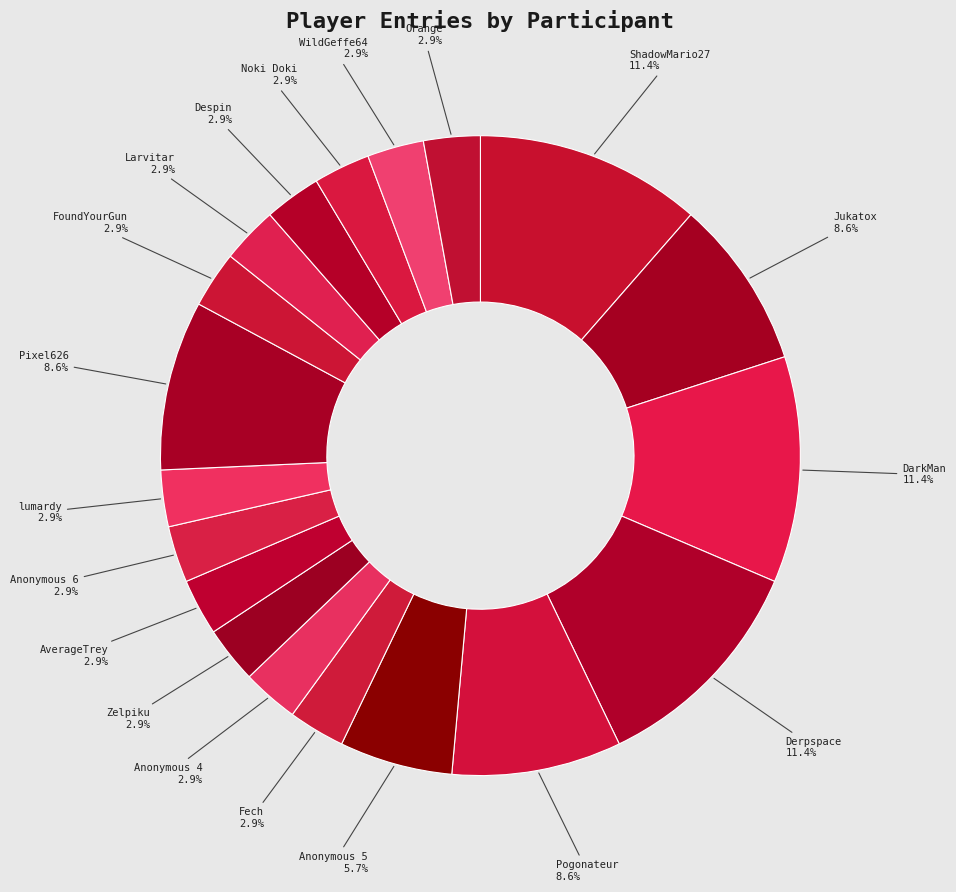

How many slices are in this pie chart?

19